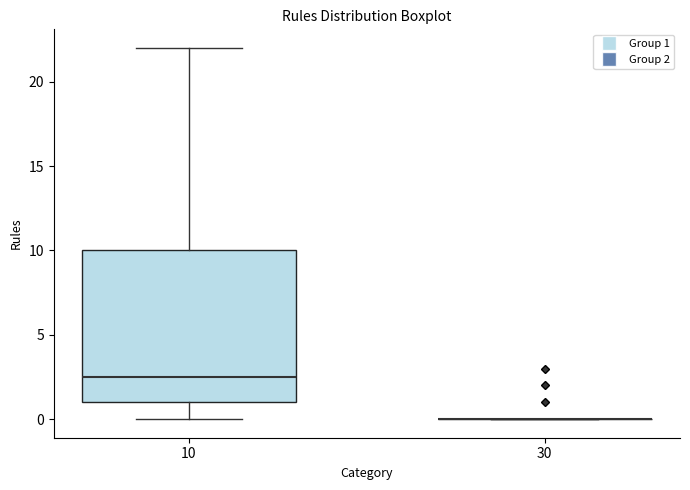

Which box is the tallest, from its lower edge to its upper edge?

10